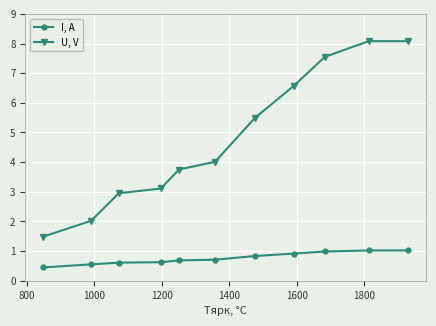

What is the difference between the second highest and second lowest values in the U, V series?

6.1